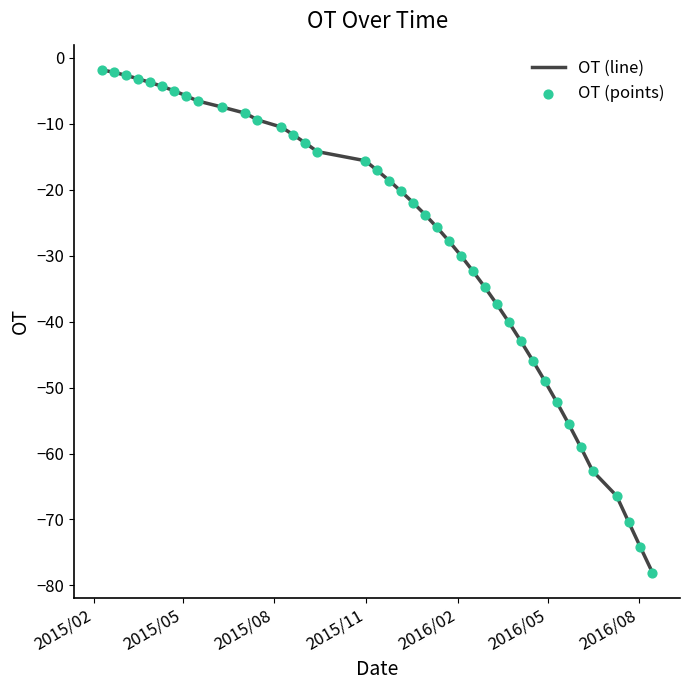

What is the smallest value displayed?

-78.1